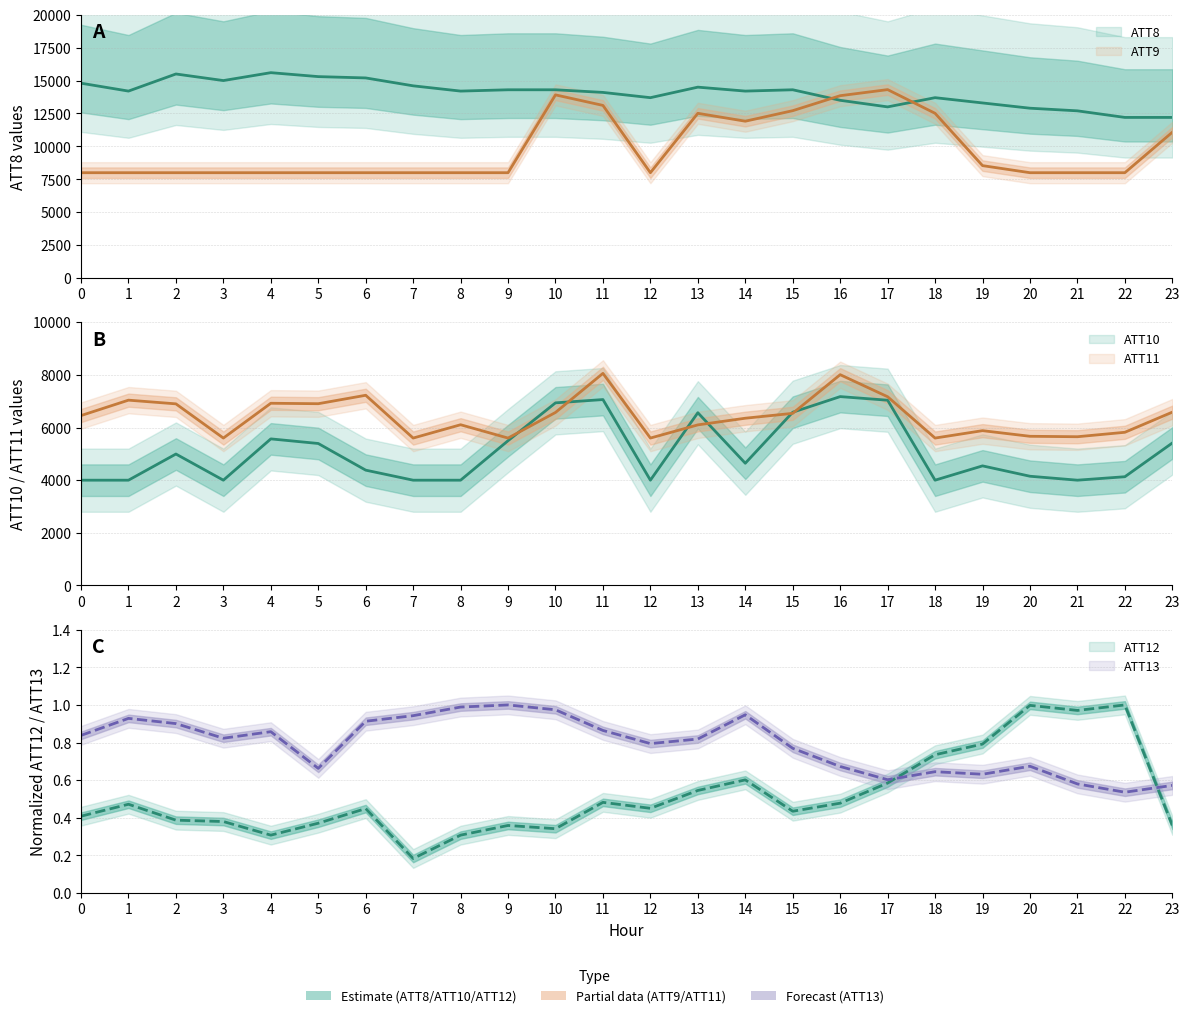

What is the sum of all ATT11 values?

153958.1